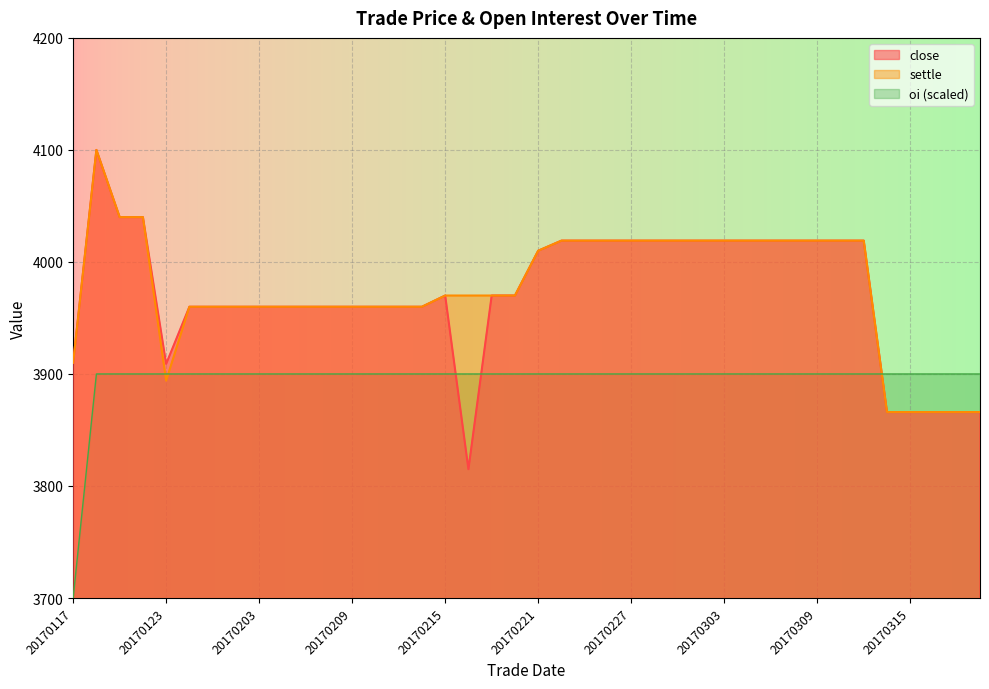

What is the minimum value for settle?

3866